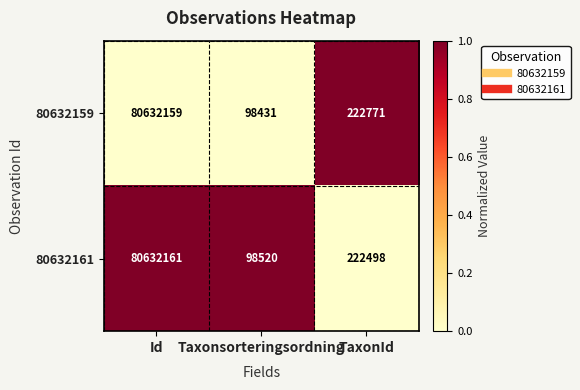

How many categories are shown in the chart?

3